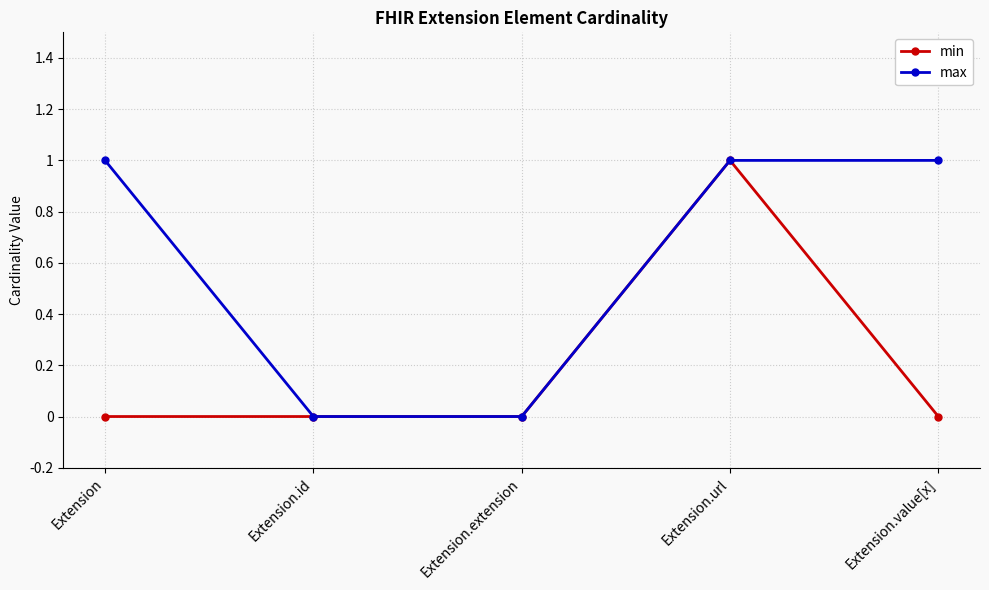

Which series has the largest total across all categories?

max